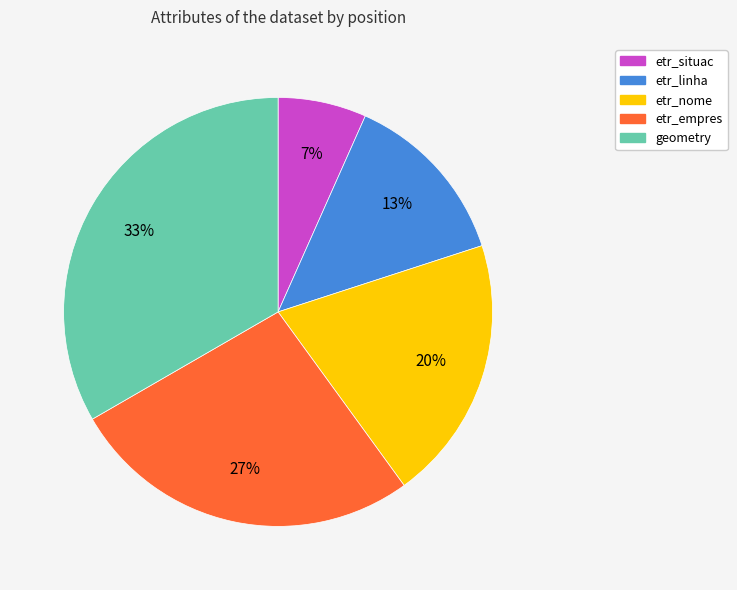

Is it true that etr_empres is 27% of the pie?

True